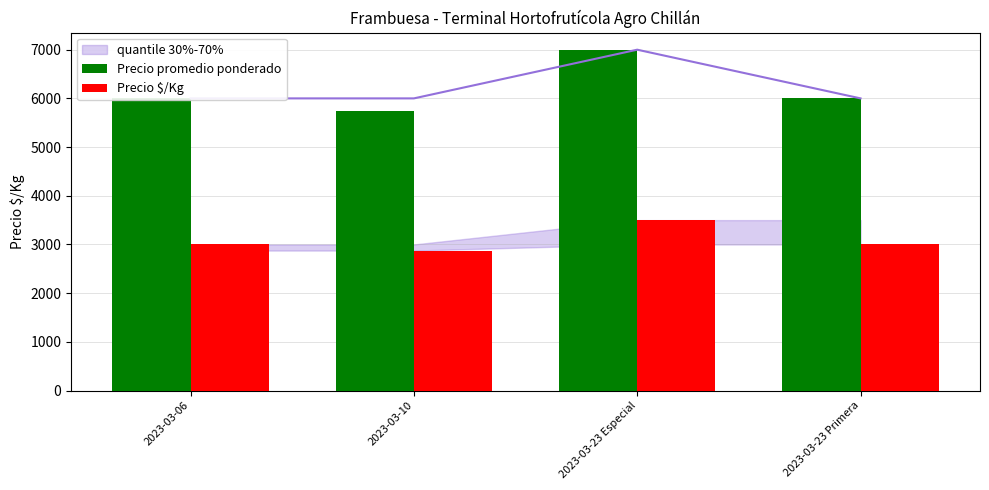

What is the highest value of the Precio $/Kg series?

3500